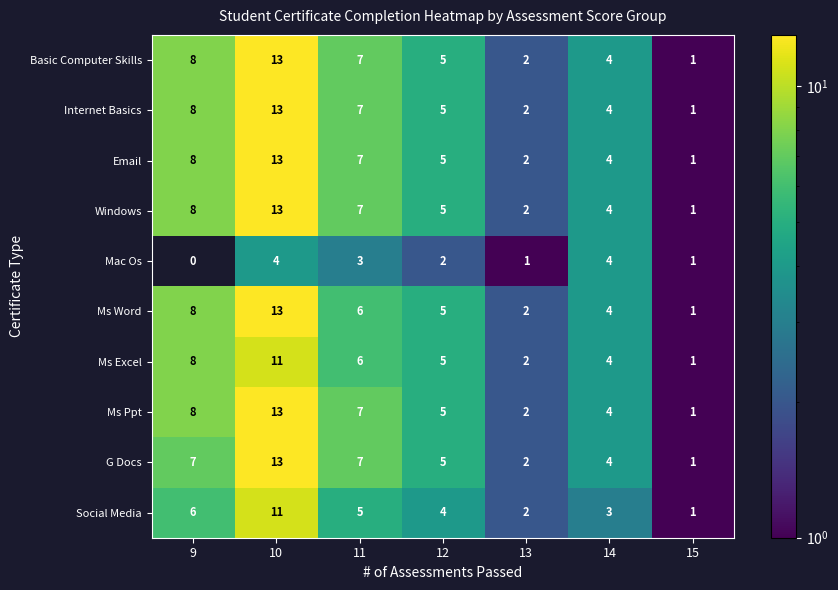

Is the value of Mac Os at 9 greater than the value of Email at 14?

No